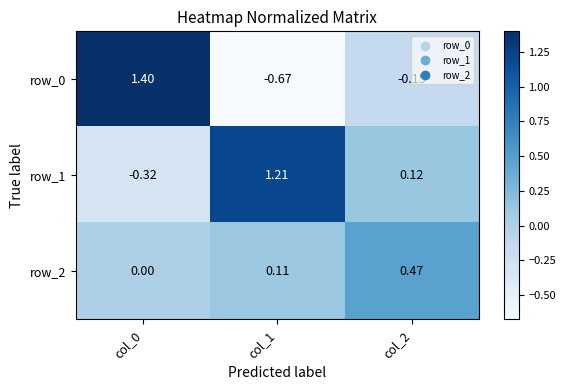

What is the difference between the highest and lowest values at col_0?

1.7